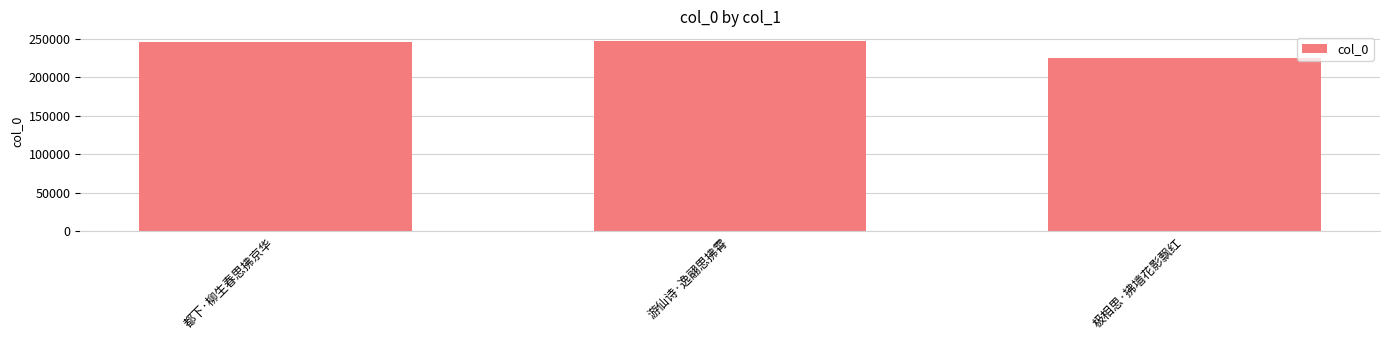

The value at 都下·柳生春思拂京华 is 51697. True or false?

False